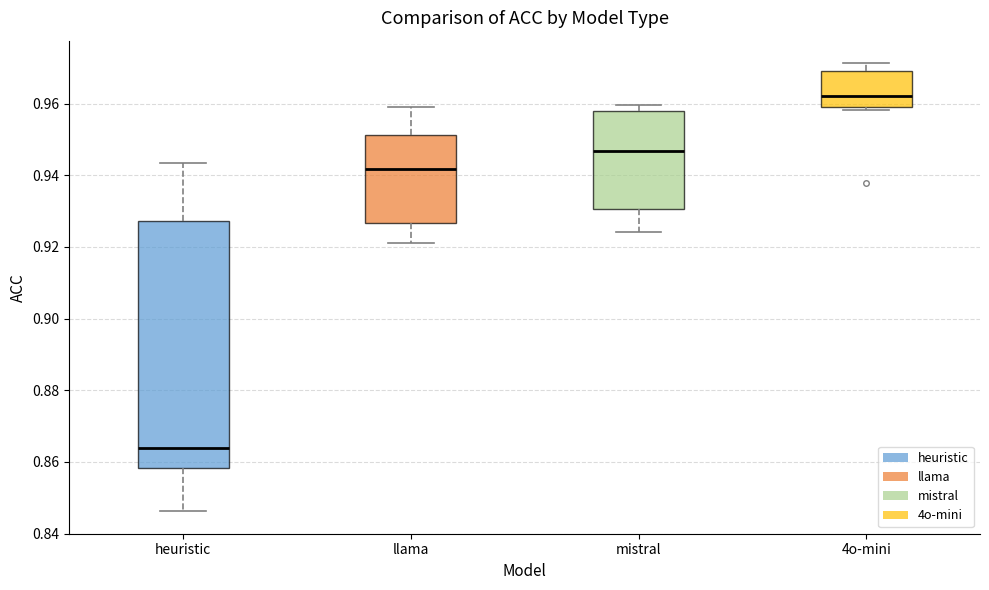

Which box has the lowest median line?

heuristic